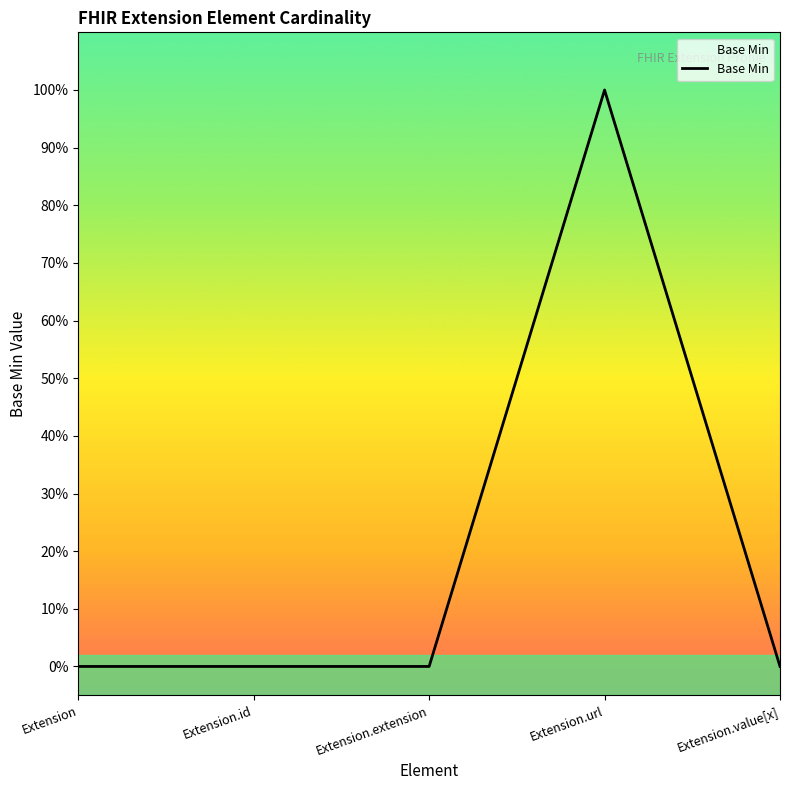

Does the chart have visible grid lines?

No